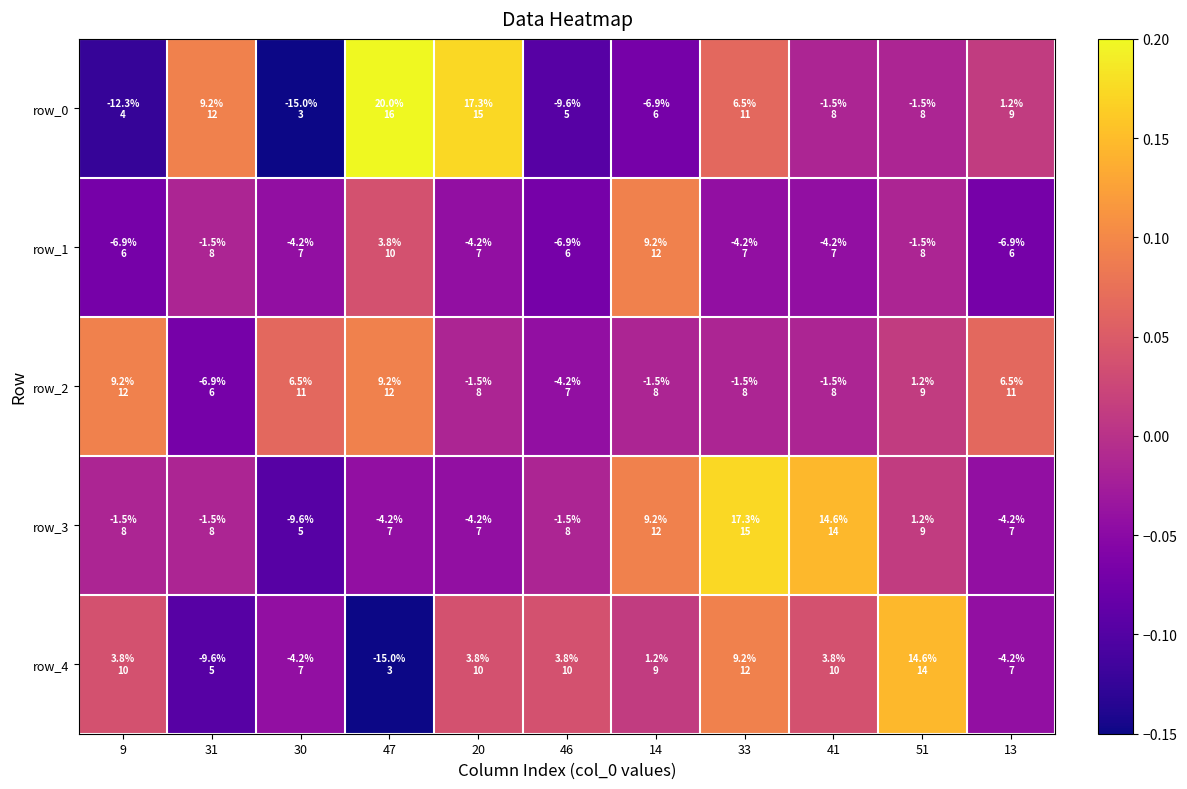

At which label does row_0 first exceed 0?

31